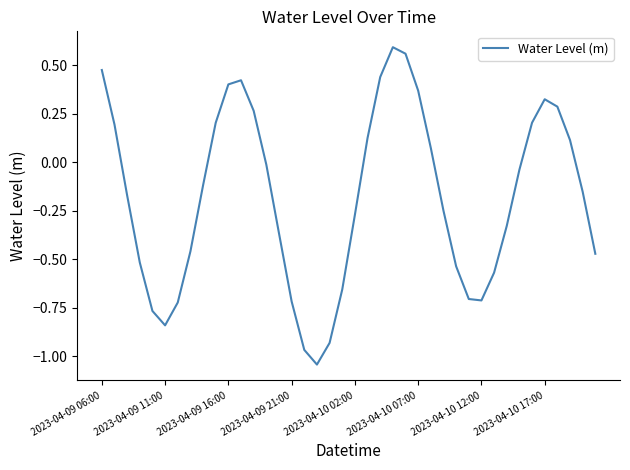

What is the difference between the maximum and minimum values?

1.6